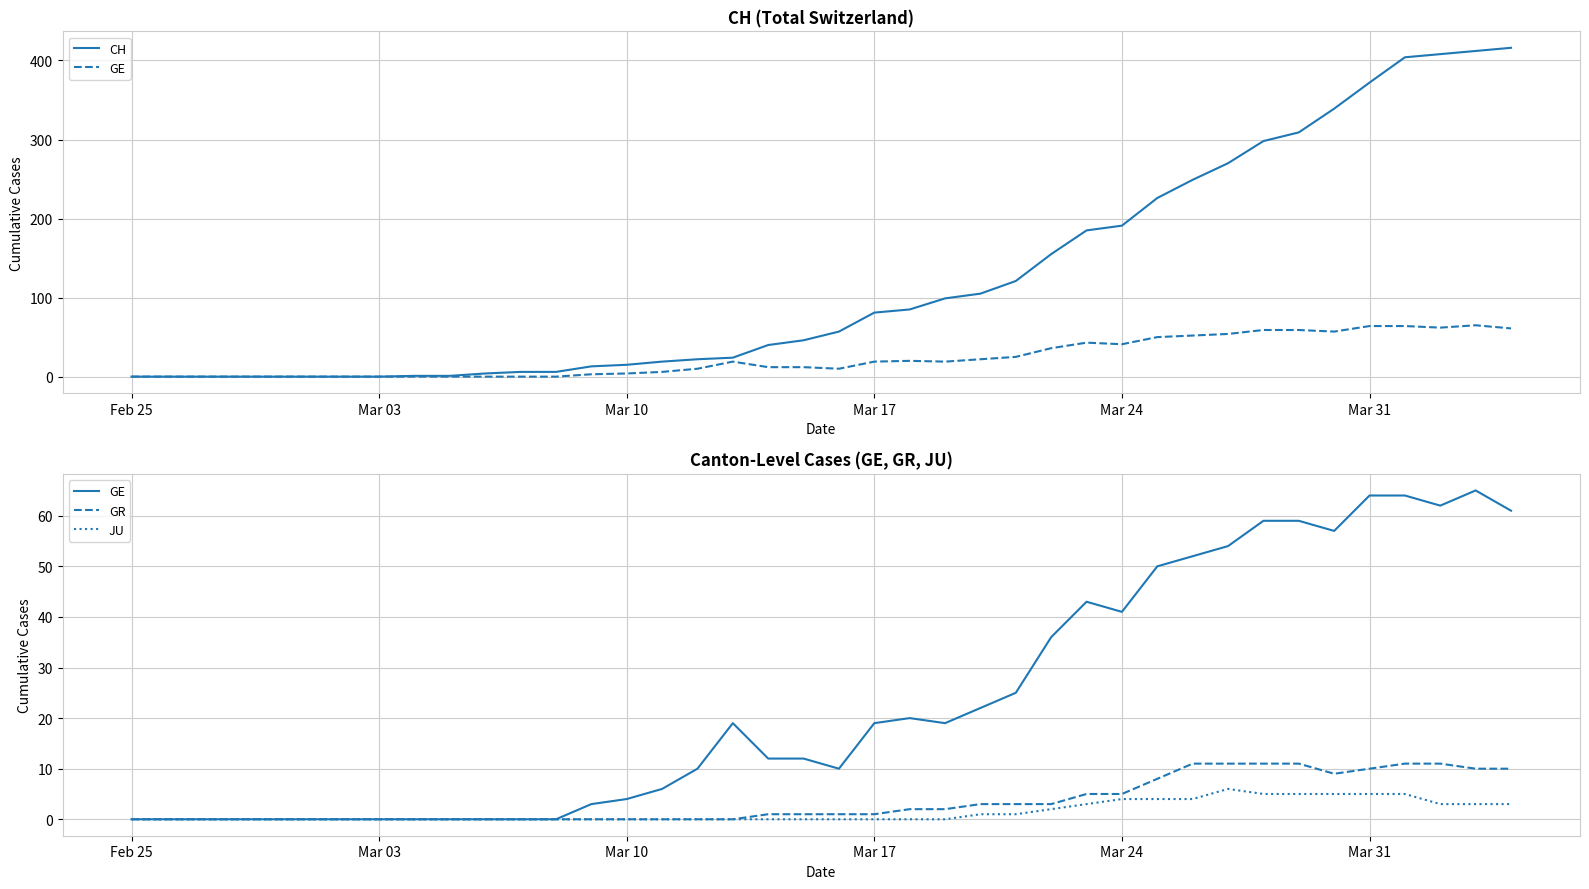

The GE series shows 64 at Mar 31. True or false?

True